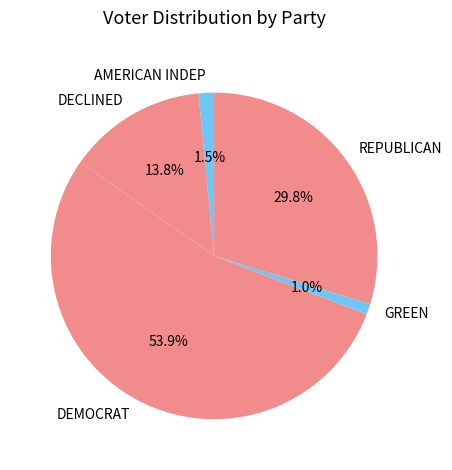

Which category has the biggest portion of the pie?

DEMOCRAT